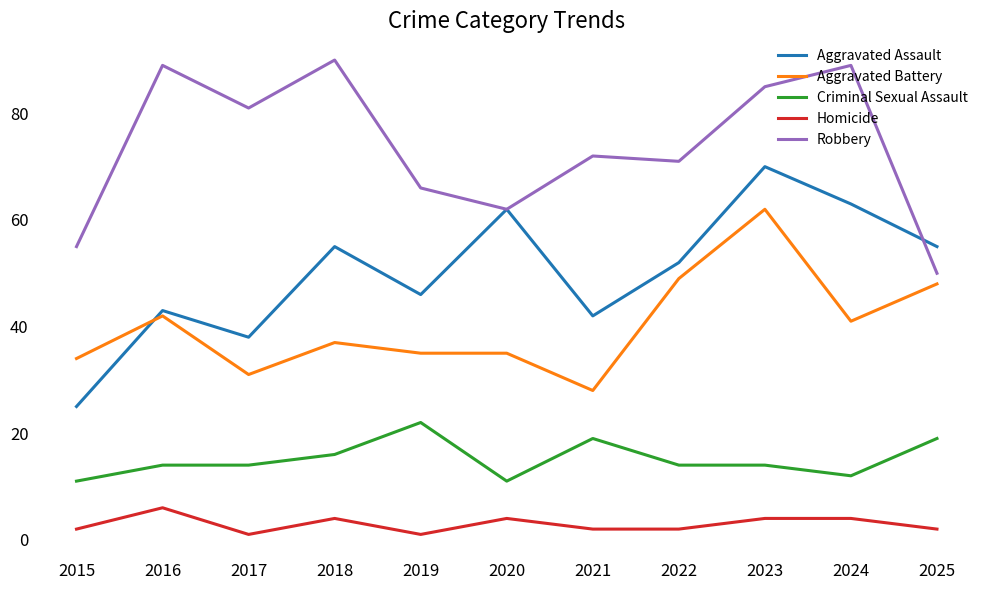

True or false: Robbery has a value of 81 at 2017.

True